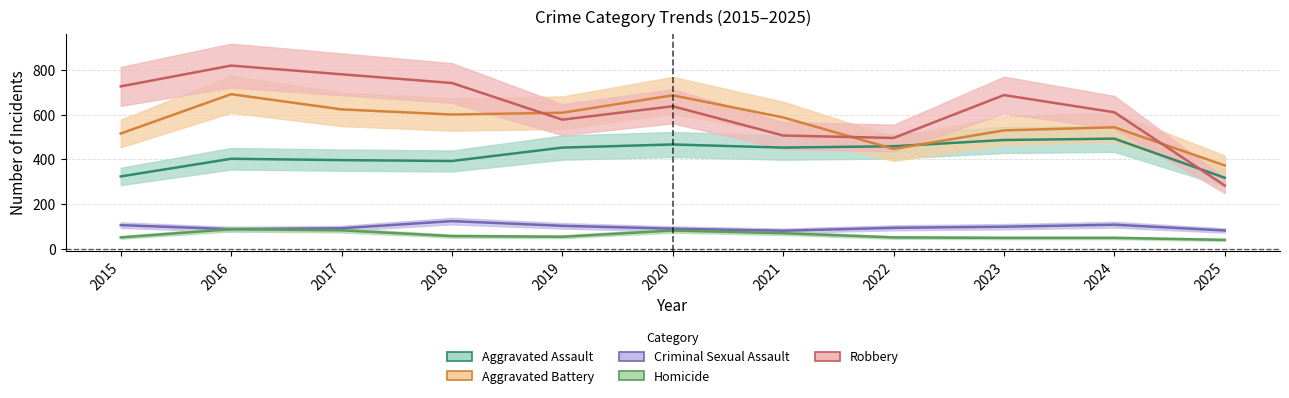

True or false: Homicide and Criminal Sexual Assault intersect in this chart.

False